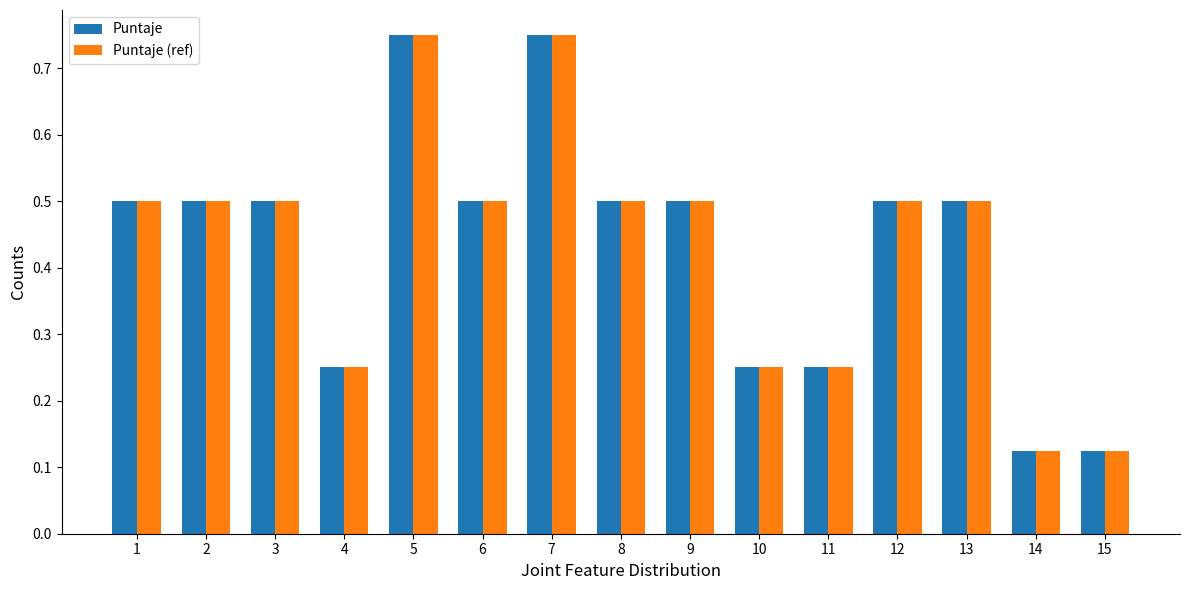

What is the sum of the Puntaje values at 3 and 1?

1.0